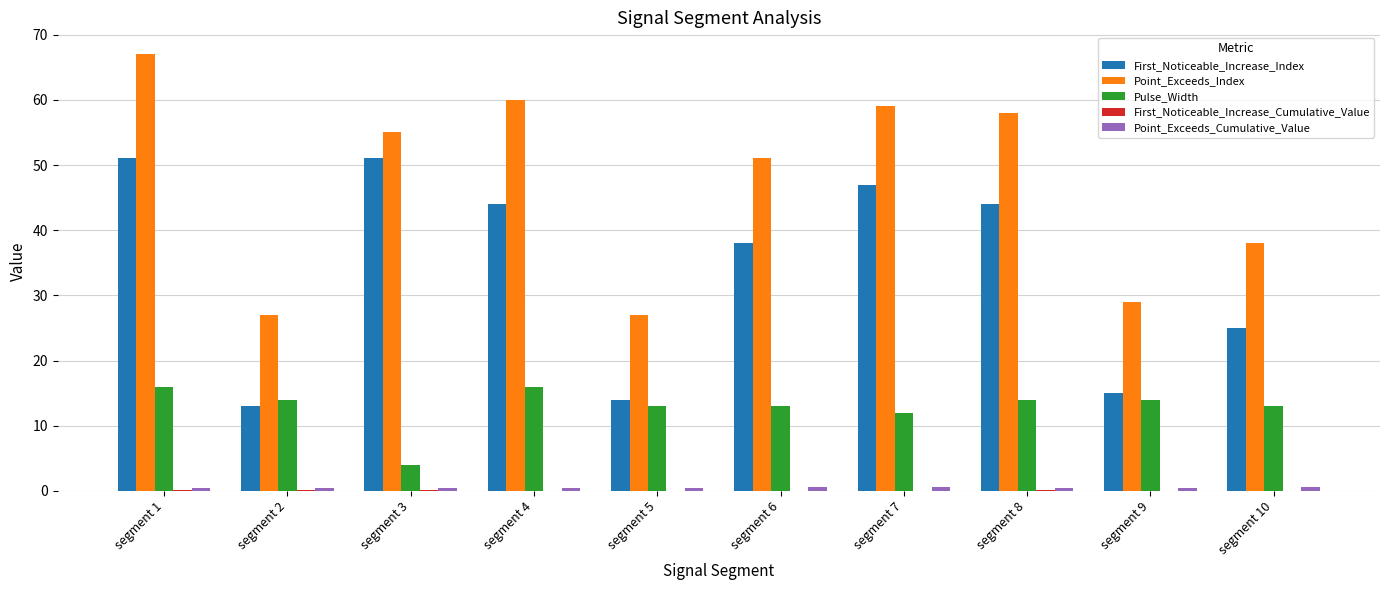

What is the total value across all series at segment 2?

54.6